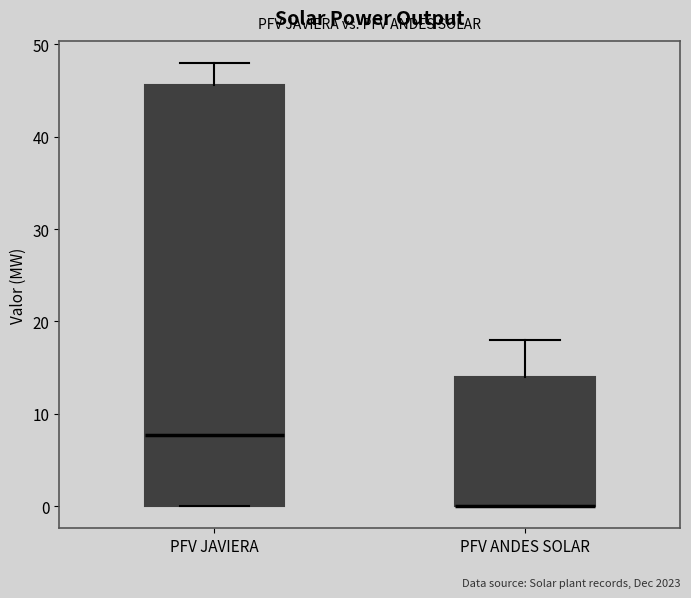

Reading left to right, transcribe this box plot: for each box, give where its median line is, the range the box spans, and where its two whiskers end, as read against the y-axis. The values are not printed on the chart, so give them approximately, as read against the axis.

PFV JAVIERA: median 8, box 0 to 46, whiskers 0 to 48
PFV ANDES SOLAR: median 0 (drawn on the box's lower edge), box 0 to 14, whiskers 0 to 18